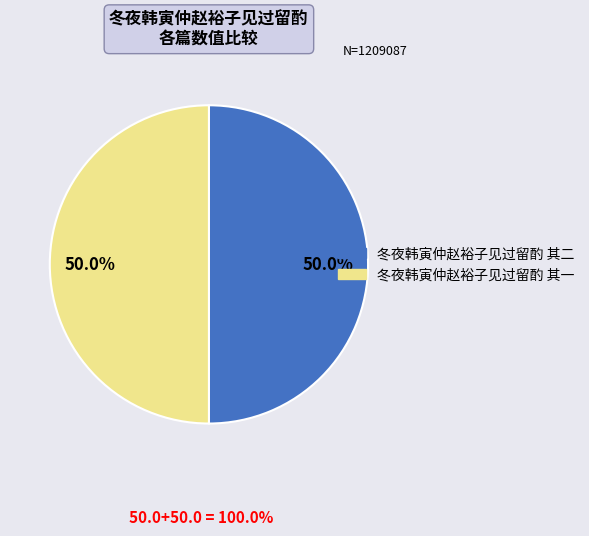

How many segments does this pie chart have?

2